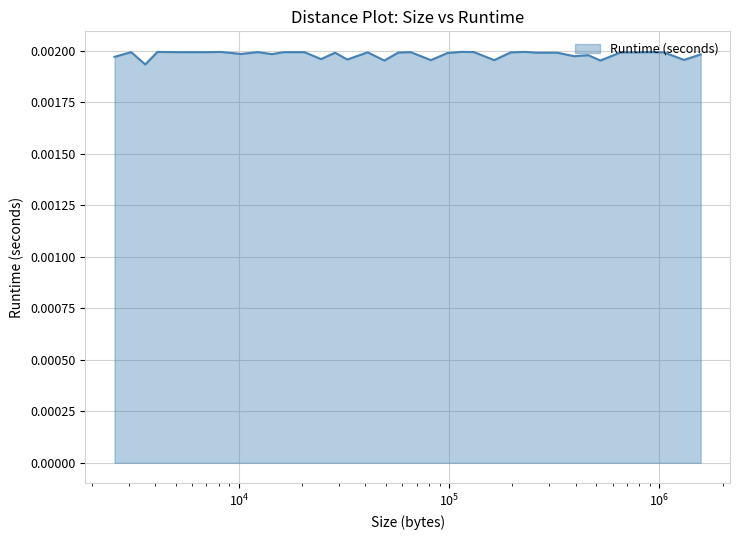

Does the chart display data point markers on the line(s)?

No